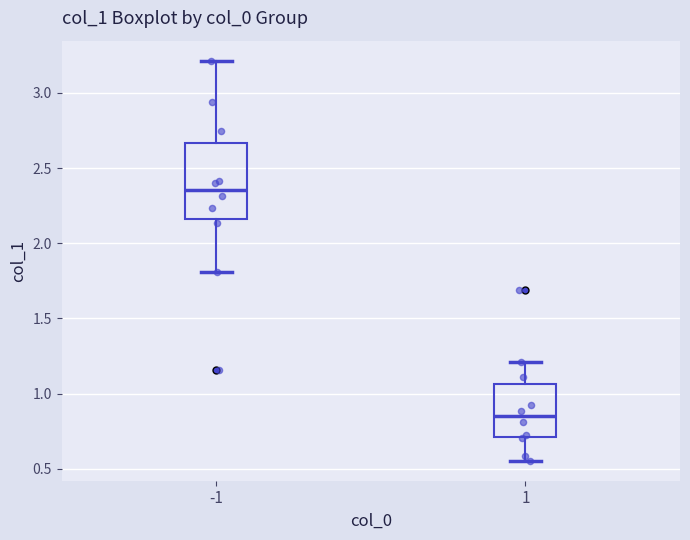

Where is the upper edge of the box at x = 1 on the y-axis? The values are not printed on the chart, so give them approximately, as read against the axis.

1.05